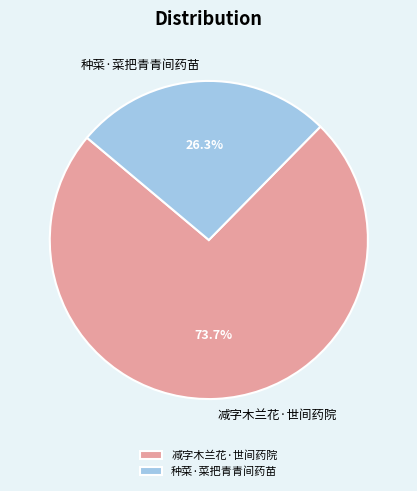

What is the total percentage of 种菜·菜把青青间药苗 and 减字木兰花·世间药院?

100.0%